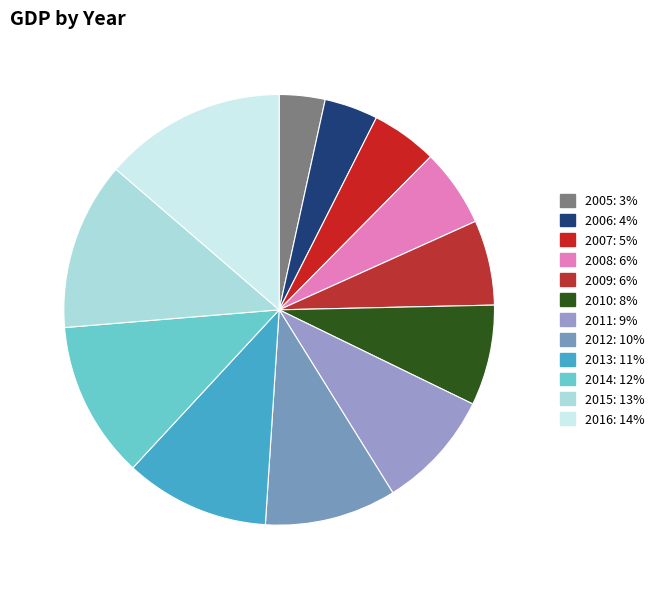

What is the largest slice in the pie chart?

2016